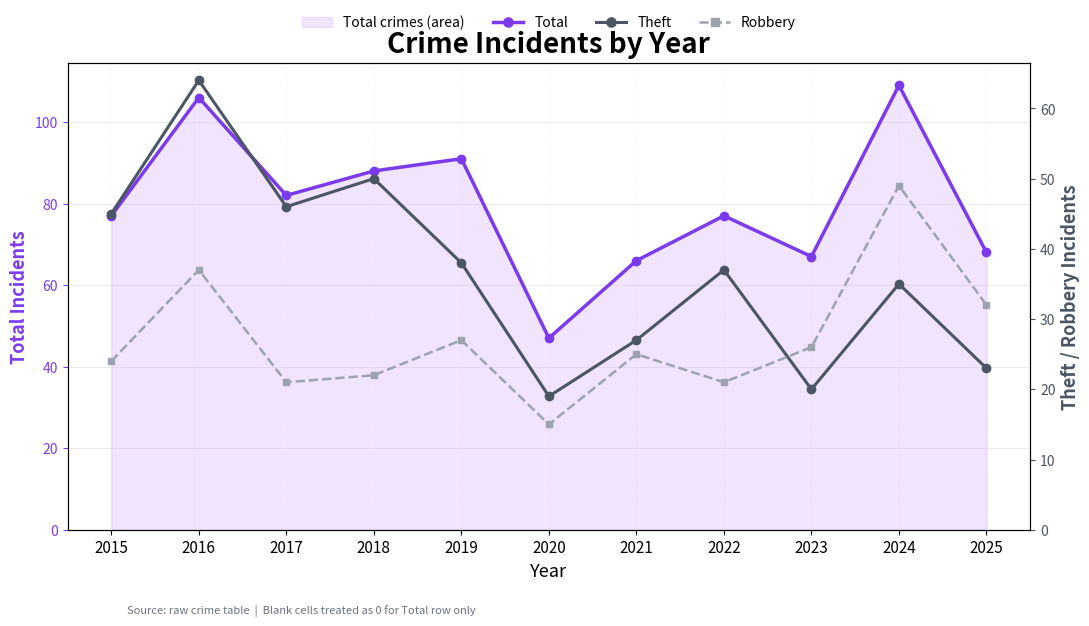

What is the average value of the Theft series?

37